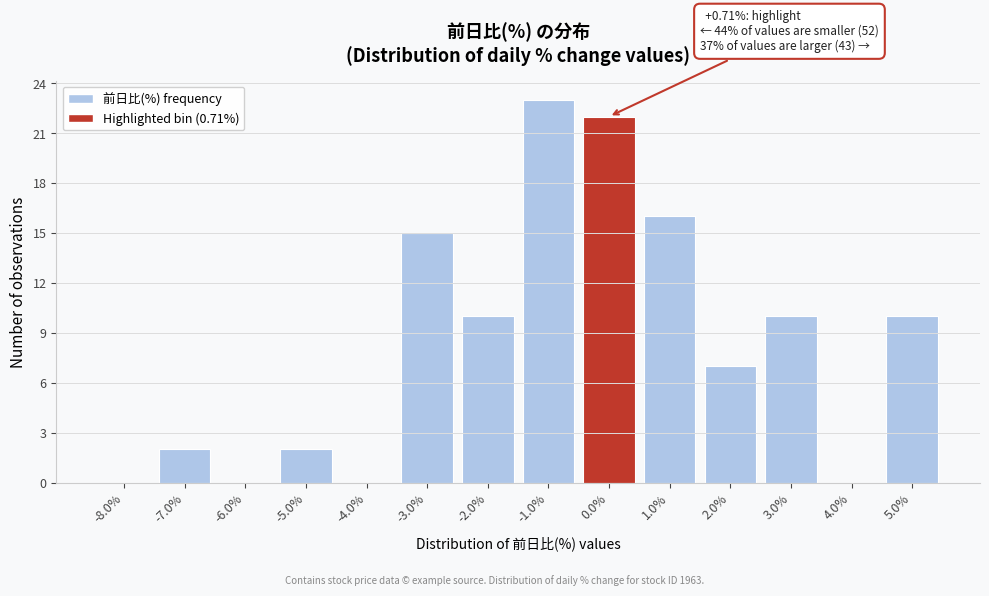

Reading left to right, transcribe all the data shown in this chart.

-8.0%=0	-7.0%=2	-6.0%=0	-5.0%=2	-4.0%=0	-3.0%=15	-2.0%=10	-1.0%=23	0.0%=22	1.0%=16	2.0%=7	3.0%=10	4.0%=0	5.0%=10